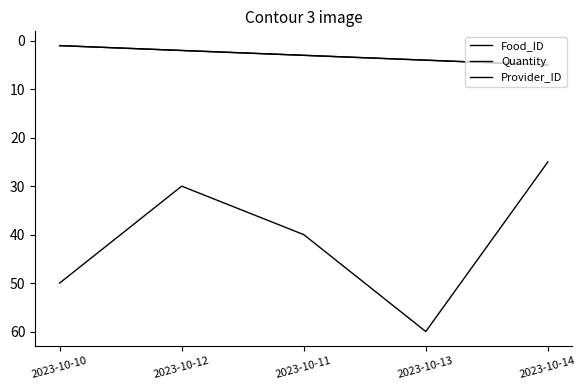

What is the label of the 5th point from the right?

2023-10-10